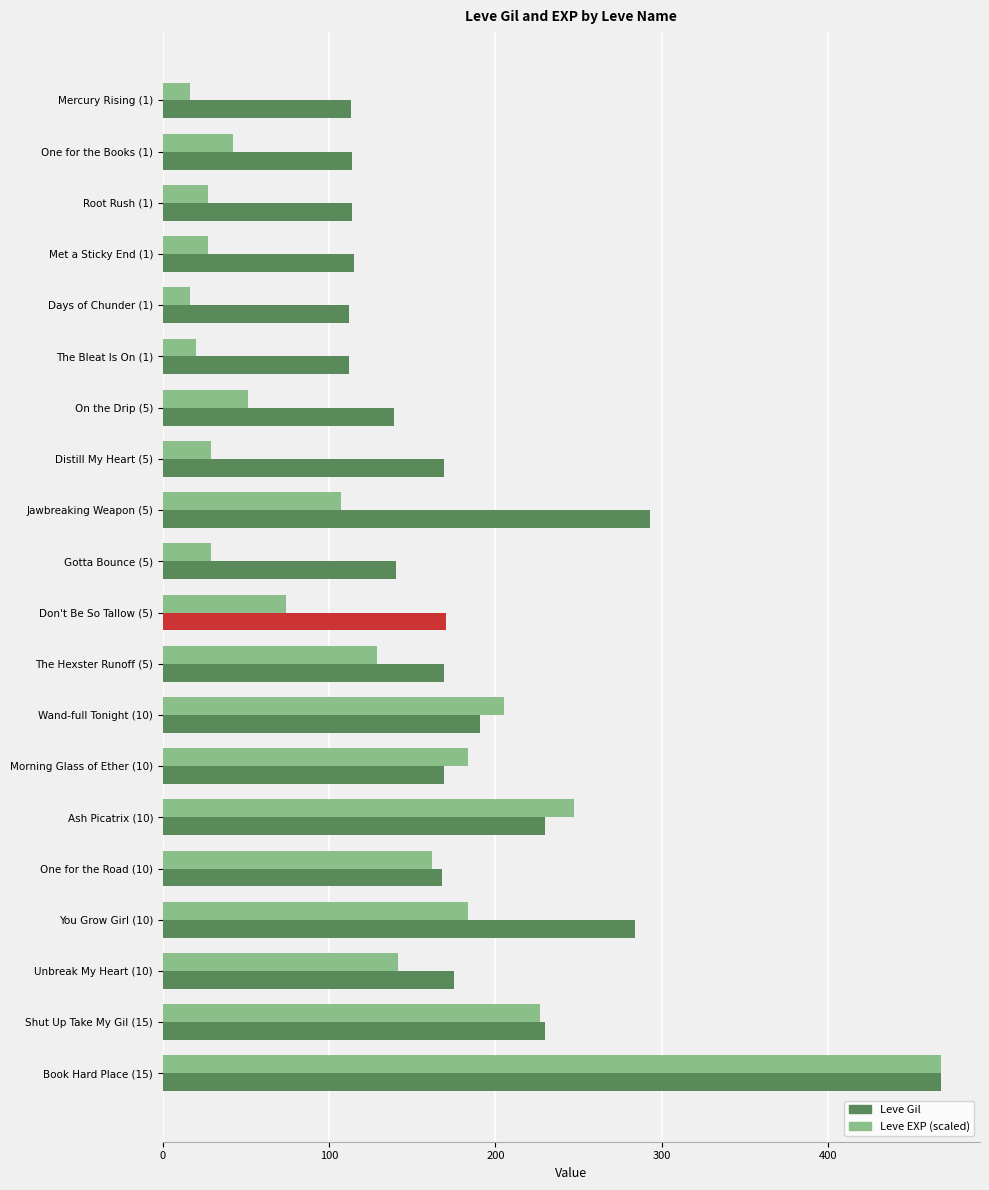

What is the value of the Leve EXP (scaled) bar at the 12th from the left?

129.0